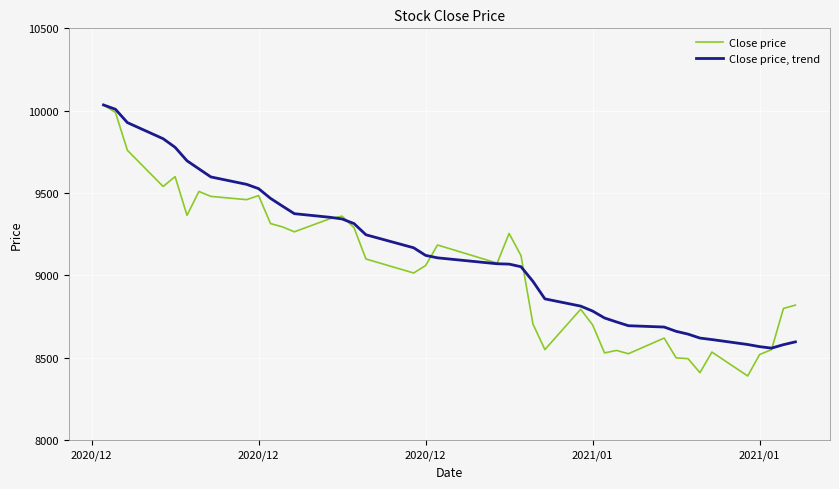

What is the maximum value shown in the chart?

10035